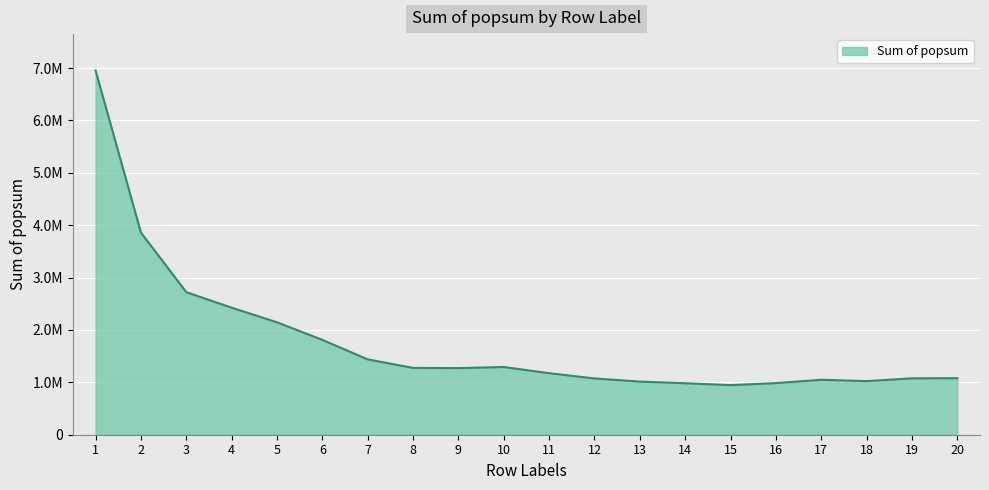

What is the sum of the values at 14 and 19?

2059553.3